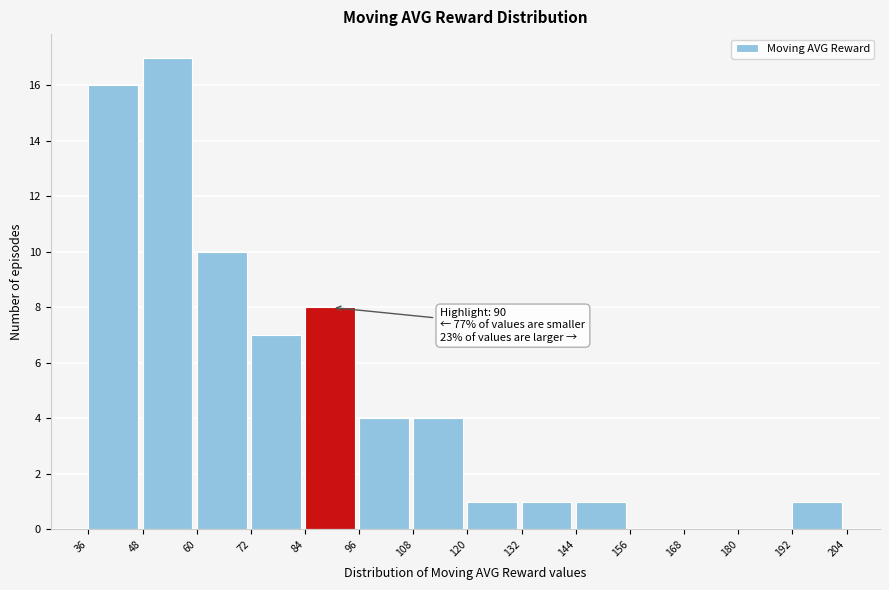

Over which range of the x-axis is the bar tallest?

48 to 60